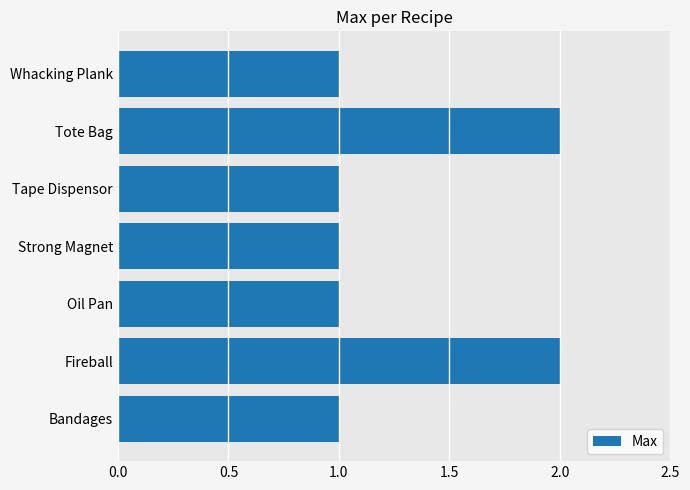

What is the ratio of the value at Oil Pan to the value at Whacking Plank?

1.0